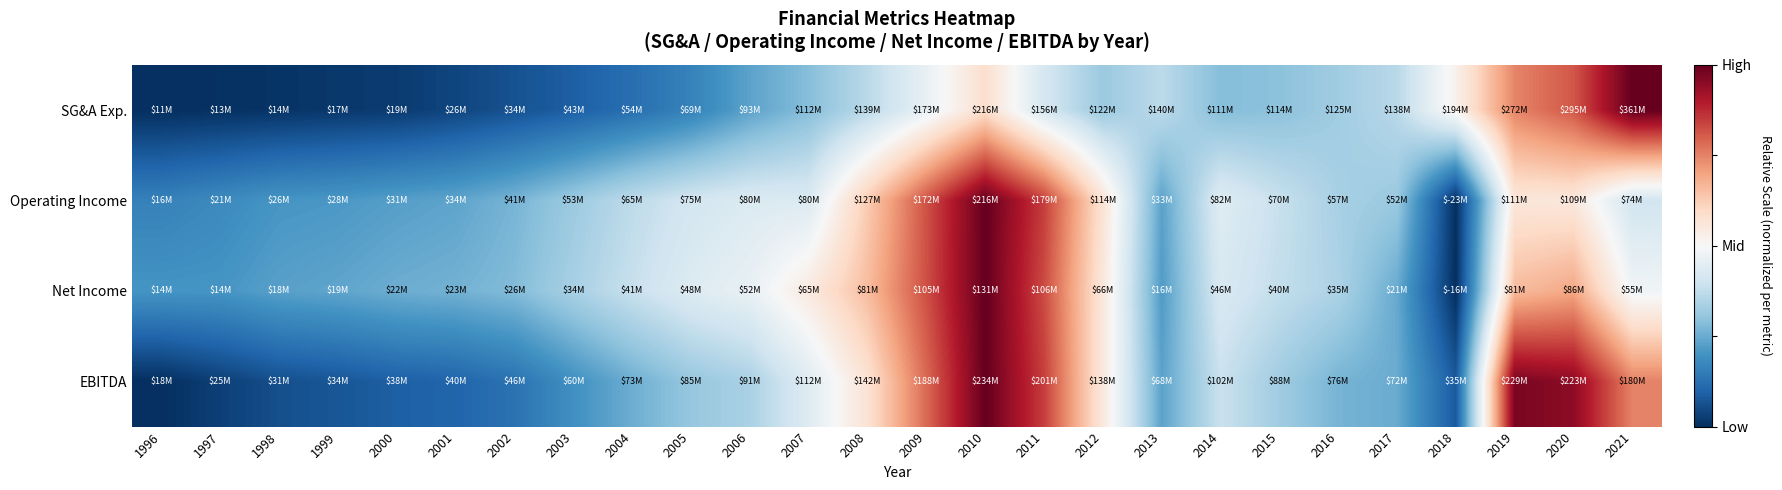

Reading right to left, list all the values displayed in this chart.

SG&A Exp.: 2021=1.0	2020=0.6	2019=0.5	2018=0.0	2017=-0.3	2016=-0.4	2015=-0.4	2014=-0.4	2013=-0.3	2012=-0.4	2011=-0.2	2010=0.2	2009=-0.1	2008=-0.3	2007=-0.4	2006=-0.5	2005=-0.7	2004=-0.8	2003=-0.8	2002=-0.9	2001=-0.9	2000=-1.0	1999=-1.0	1998=-1.0	1997=-1.0	1996=-1.0
Operating Income: 2021=-0.2	2020=0.1	2019=0.1	2018=-1.0	2017=-0.4	2016=-0.3	2015=-0.2	2014=-0.1	2013=-0.5	2012=0.1	2011=0.7	2010=1.0	2009=0.6	2008=0.3	2007=-0.1	2006=-0.1	2005=-0.2	2004=-0.3	2003=-0.4	2002=-0.5	2001=-0.5	2000=-0.5	1999=-0.6	1998=-0.6	1997=-0.6	1996=-0.7
Net Income: 2021=-0.0	2020=0.4	2019=0.3	2018=-1.0	2017=-0.5	2016=-0.3	2015=-0.2	2014=-0.2	2013=-0.6	2012=0.1	2011=0.7	2010=1.0	2009=0.6	2008=0.3	2007=0.1	2006=-0.1	2005=-0.1	2004=-0.2	2003=-0.3	2002=-0.4	2001=-0.5	2000=-0.5	1999=-0.5	1998=-0.5	1997=-0.6	1996=-0.6
EBITDA: 2021=0.5	2020=0.9	2019=0.9	2018=-0.8	2017=-0.5	2016=-0.5	2015=-0.4	2014=-0.2	2013=-0.5	2012=0.1	2011=0.7	2010=1.0	2009=0.6	2008=0.1	2007=-0.1	2006=-0.3	2005=-0.4	2004=-0.5	2003=-0.6	2002=-0.7	2001=-0.8	2000=-0.8	1999=-0.9	1998=-0.9	1997=-0.9	1996=-1.0